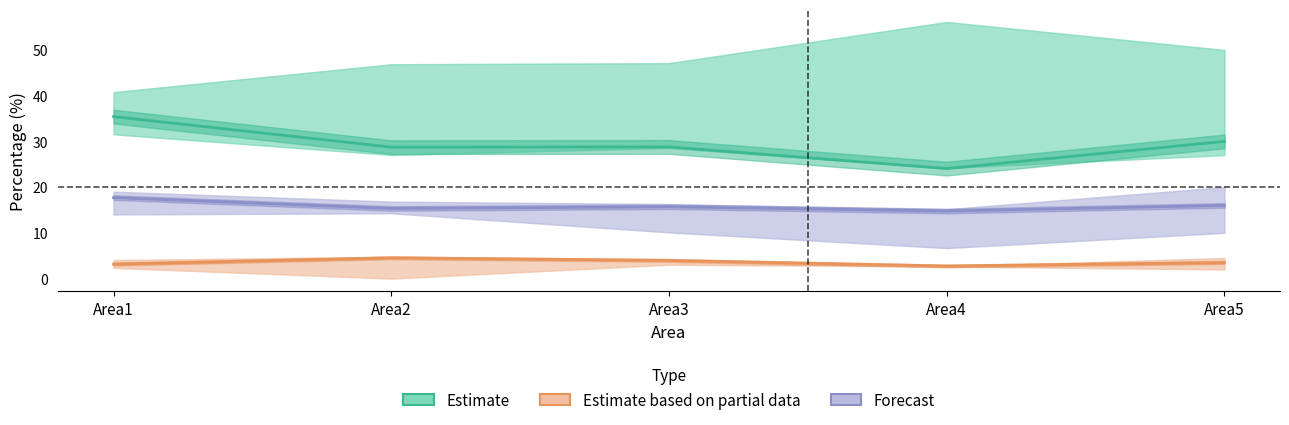

Which label corresponds to the smallest value in the chart?

Area4